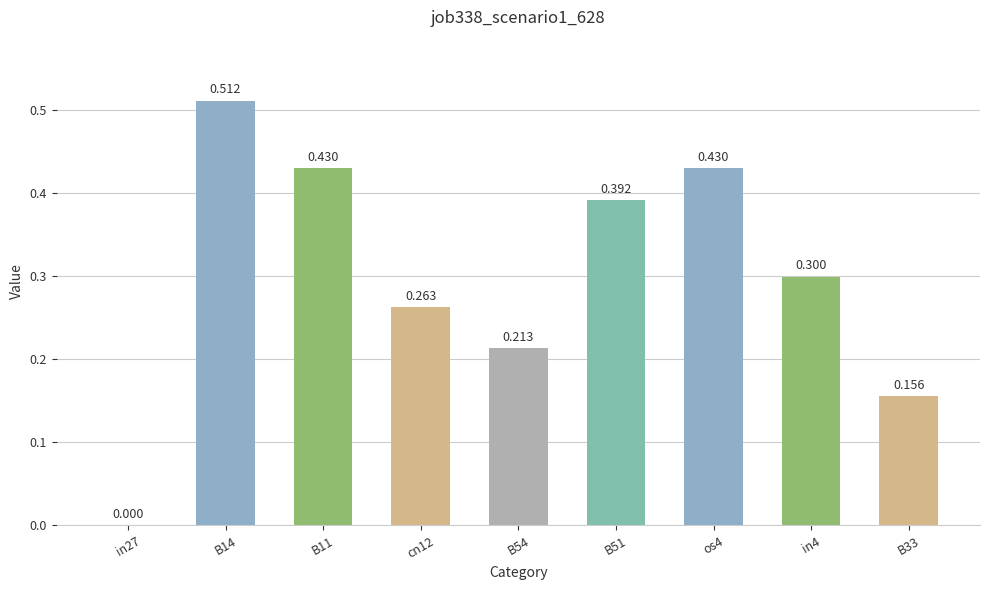

What is the maximum value shown in the chart?

0.5